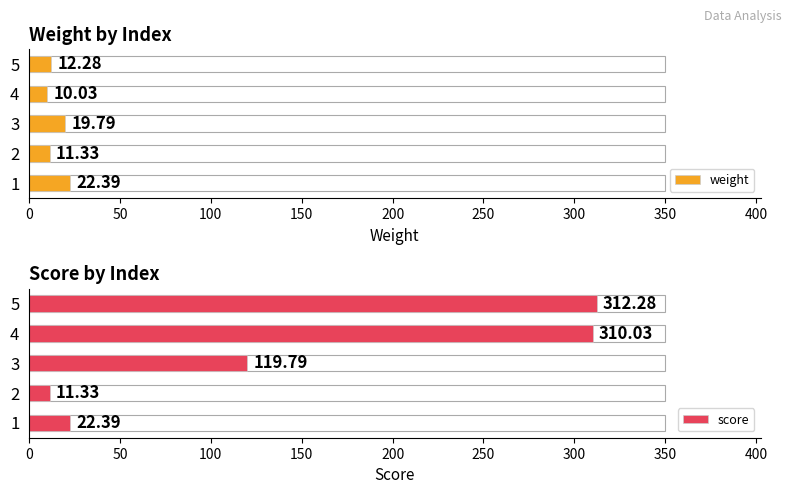

What is the approximate value of weight at 1?

22.4